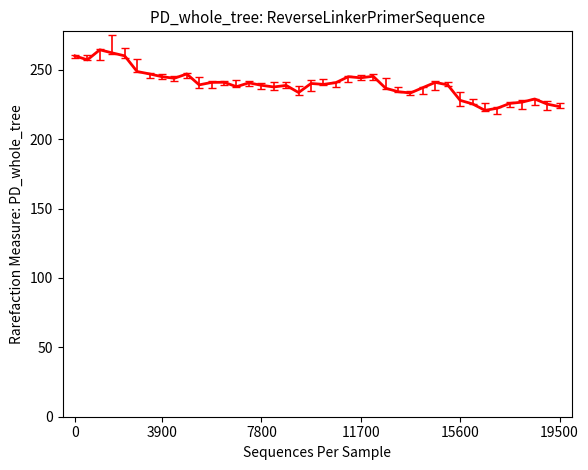

What is the smallest value displayed?

220.8